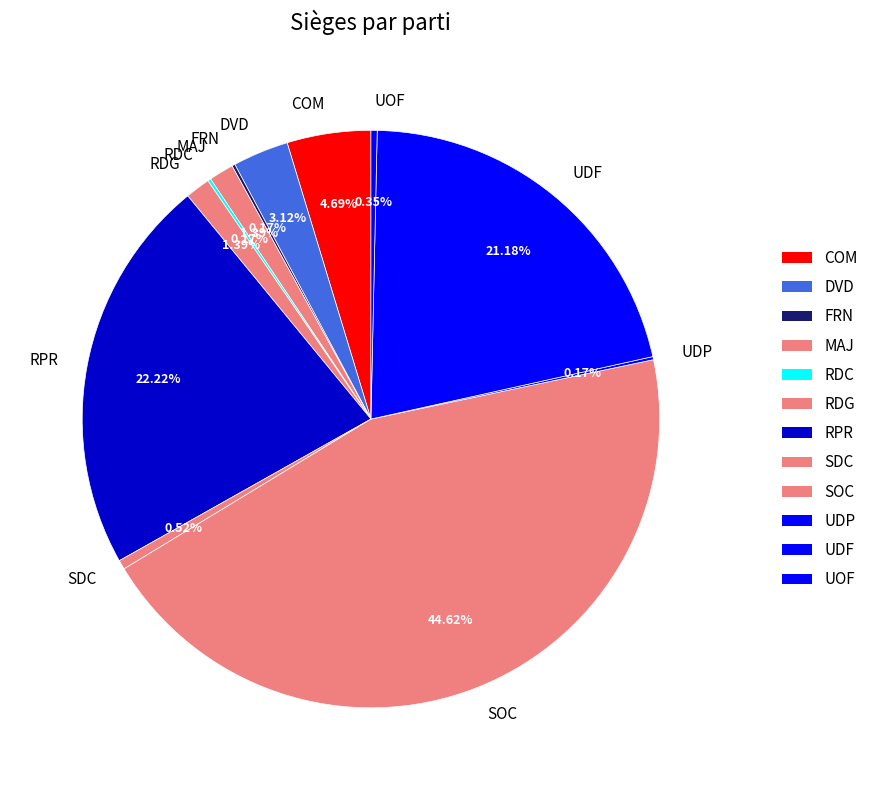

To the nearest percent, what percentage of the pie is SOC?

45%